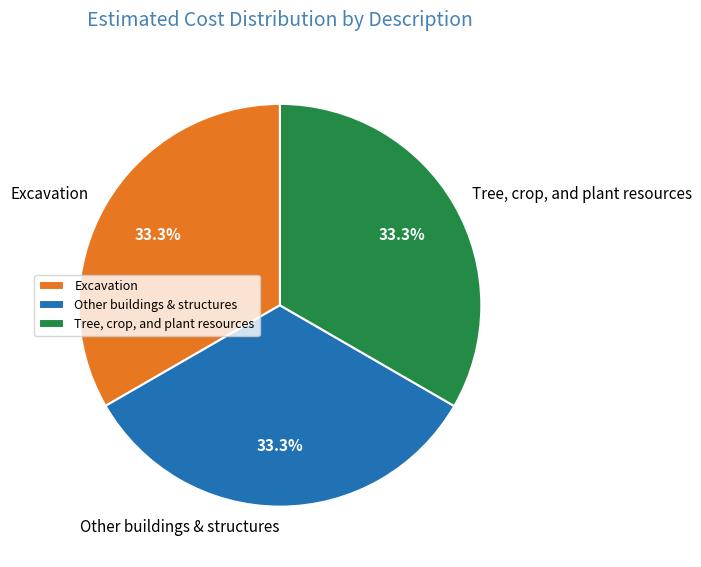

Approximately how many times larger is the value at Excavation compared to Tree, crop, and plant resources?

1.0